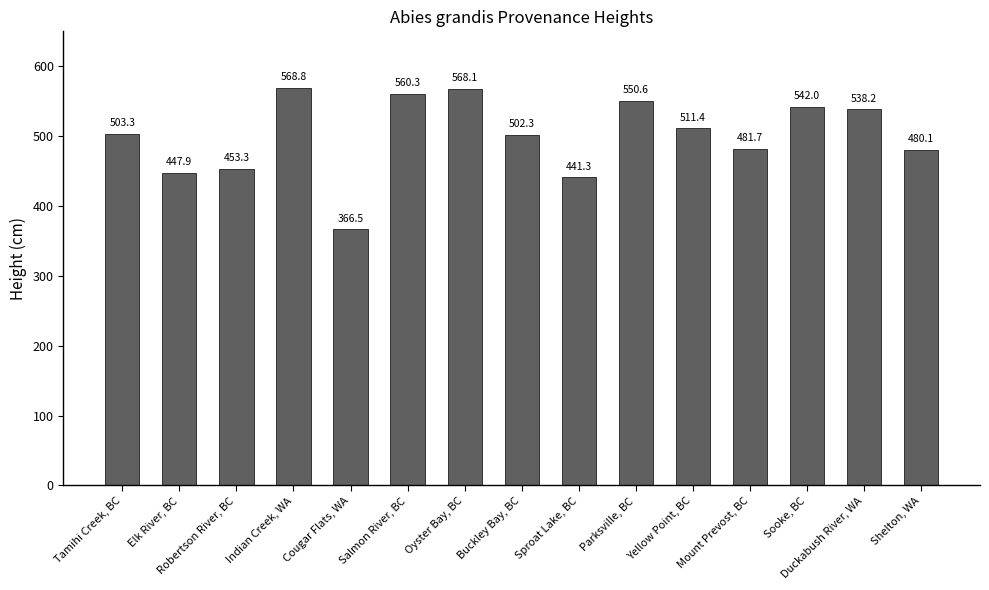

Does the chart contain stacked bars?

No